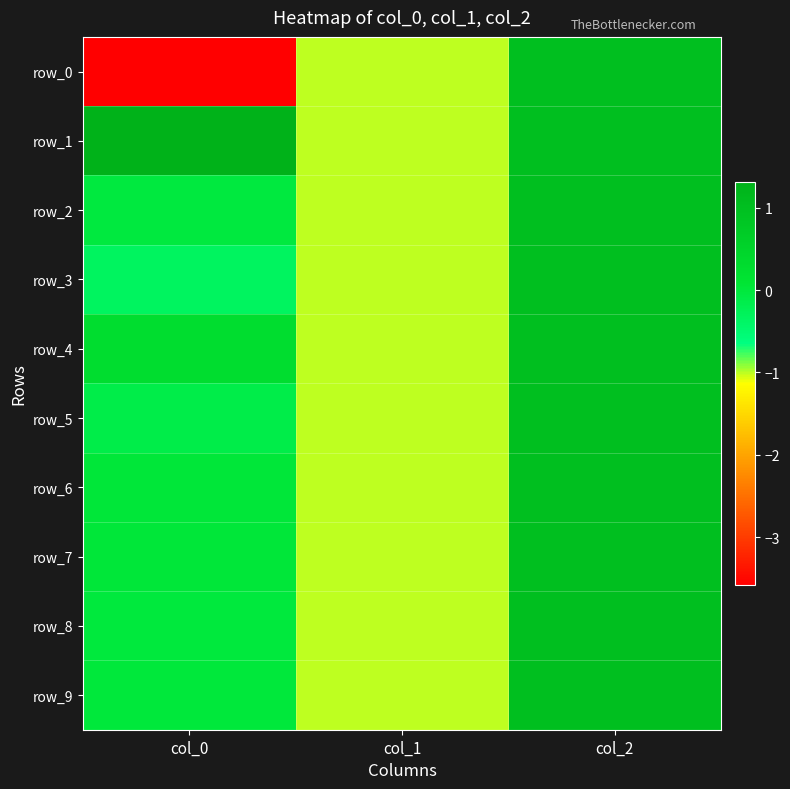

List the labels in order of row_9 value, smallest first.

col_1, col_0, col_2